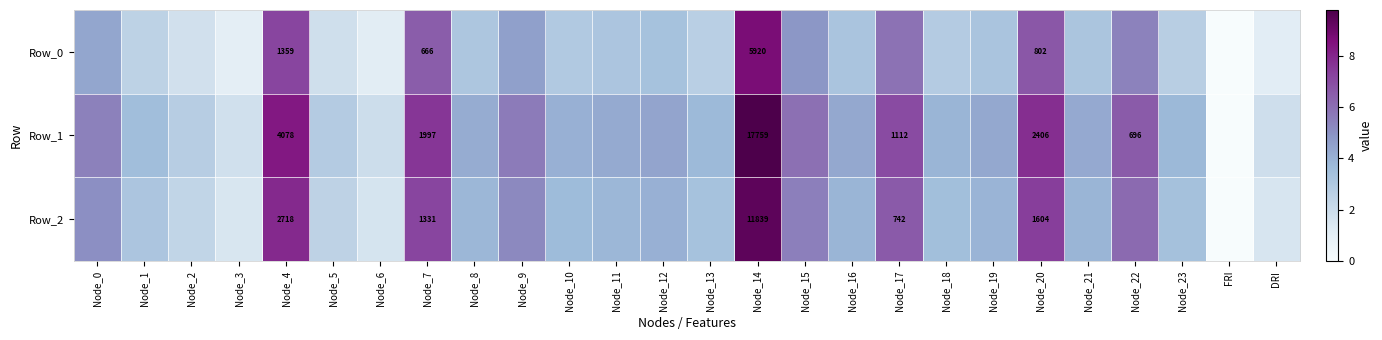

Is the value of Row_2 at Node_17 greater than the value of Row_0 at Node_4?

No